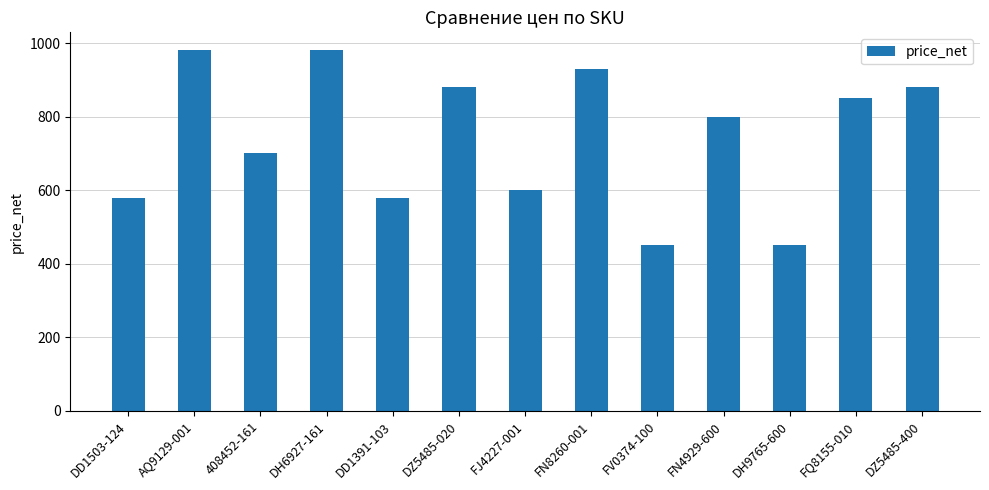

Reading left to right, transcribe all the data shown in this chart.

DD1503-124=580.0	AQ9129-001=980.0	408452-161=700.0	DH6927-161=980.0	DD1391-103=580.0	DZ5485-020=880.0	FJ4227-001=600.0	FN8260-001=930.0	FV0374-100=450.0	FN4929-600=800.0	DH9765-600=450.0	FQ8155-010=850.0	DZ5485-400=880.0